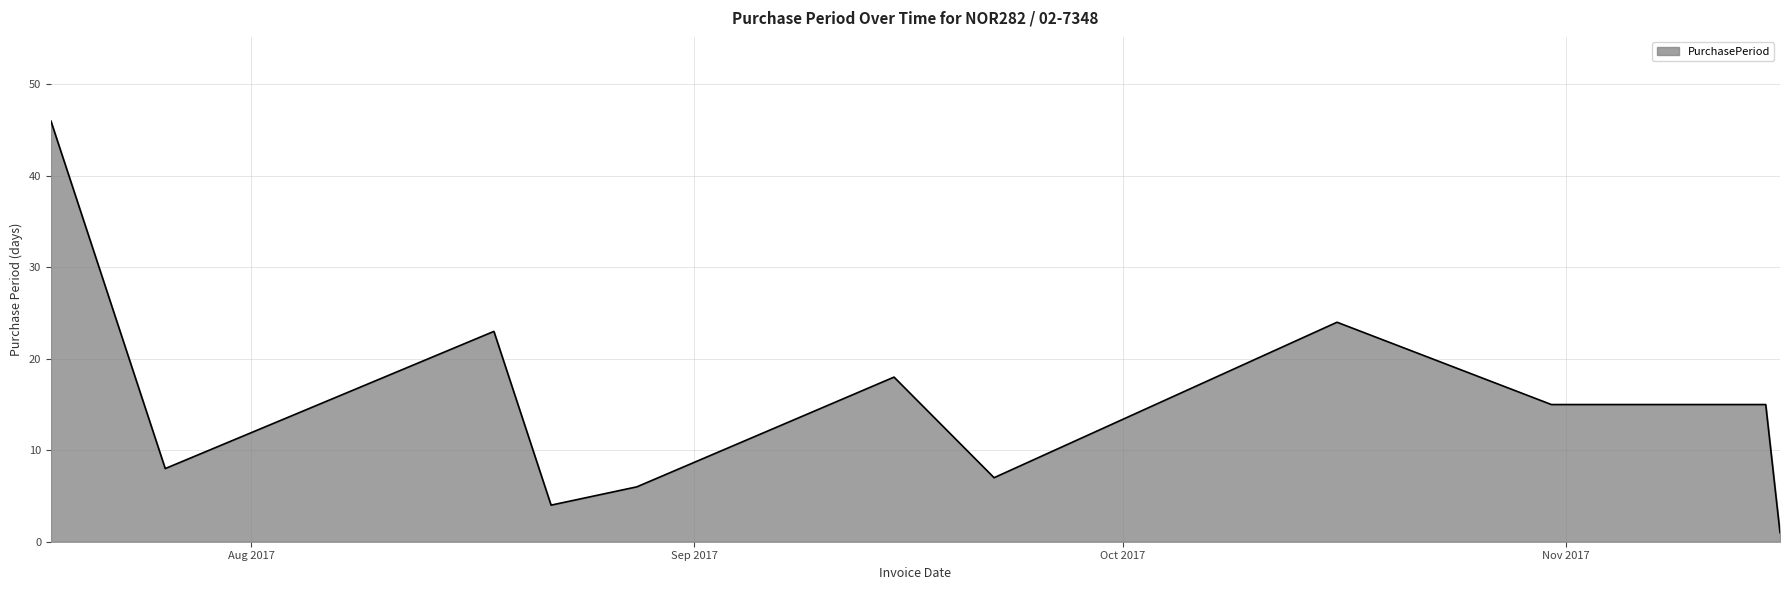

What is the greatest value displayed?

46